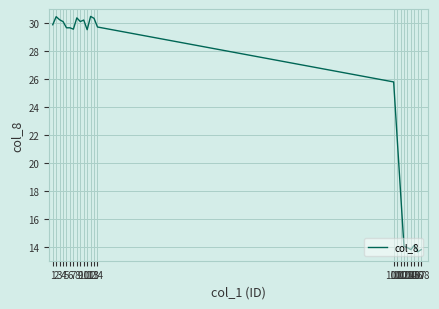

The chart shows a value of 13.8 at 105. True or false?

True